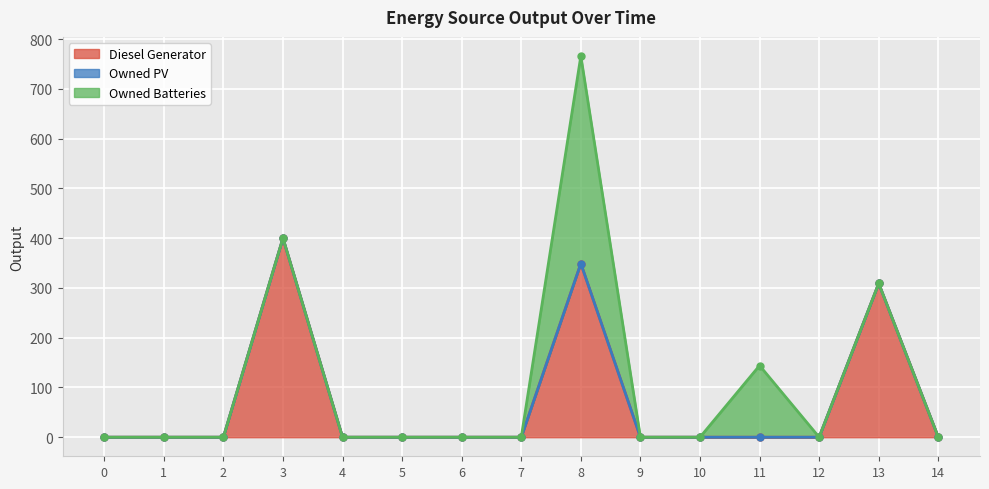

How many interior local peaks does the Diesel Generator series have?

3